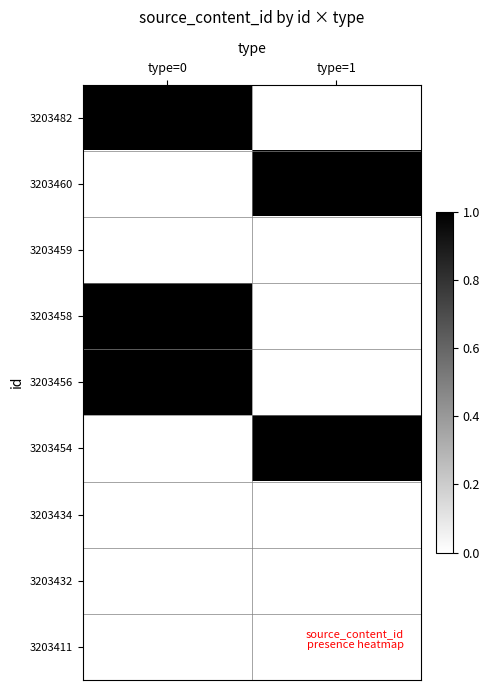

Rank the series by their maximum value, from lowest to highest.

3203459, 3203434, 3203432, 3203411, 3203482, 3203460, 3203458, 3203456, 3203454